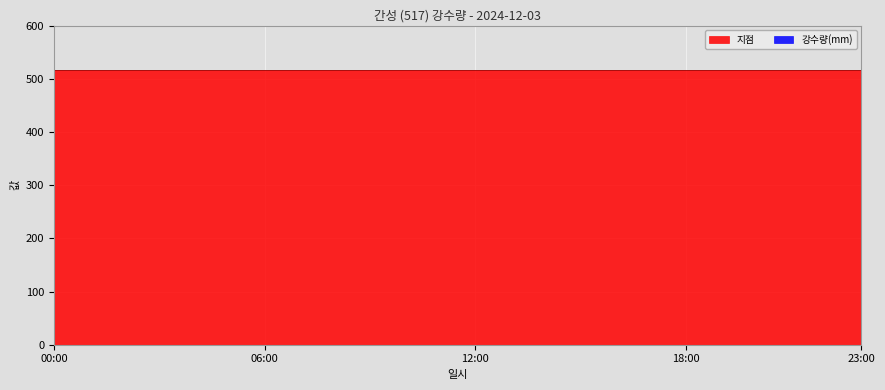

Where is 강수량(mm) nearest to the value 0?

00:00